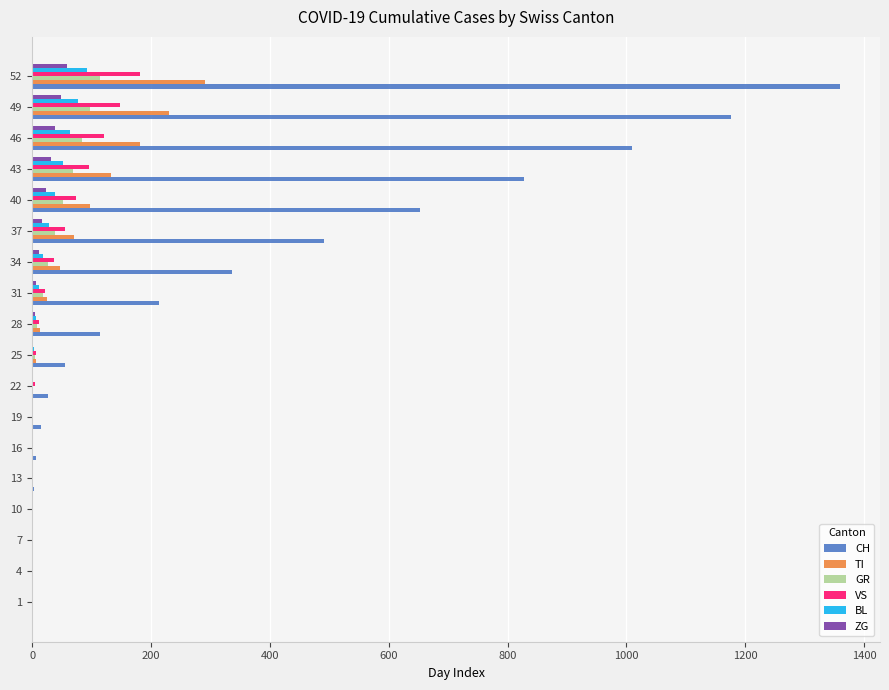

Where is CH nearest to the value 679?

40